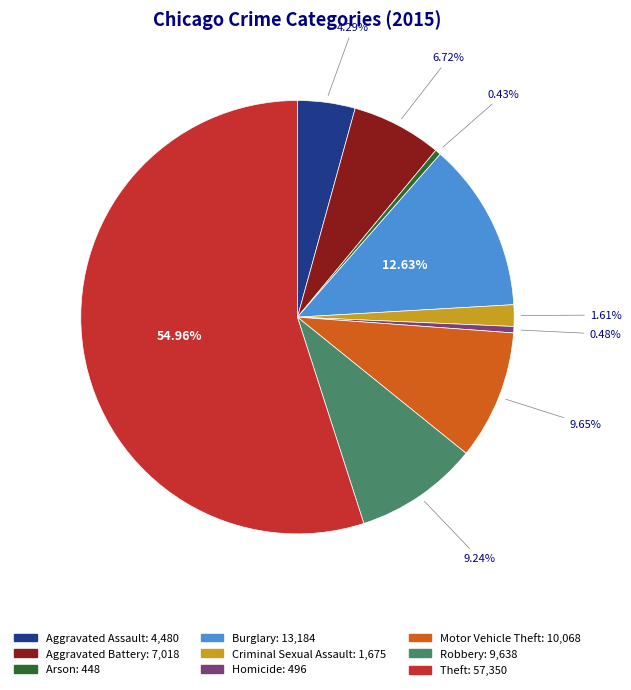

Which slice is the largest?

Theft